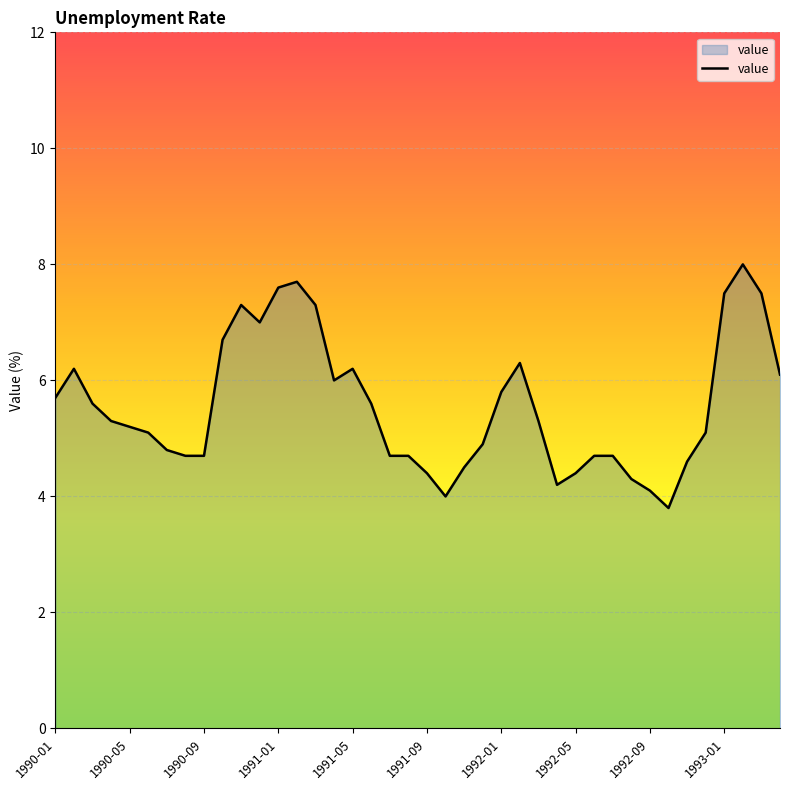

What is the smallest value displayed?

3.8